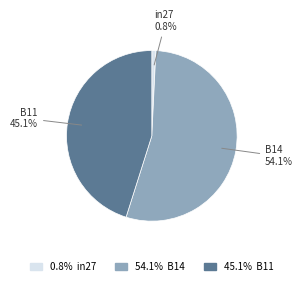

Which slice represents more than half of the pie?

B14